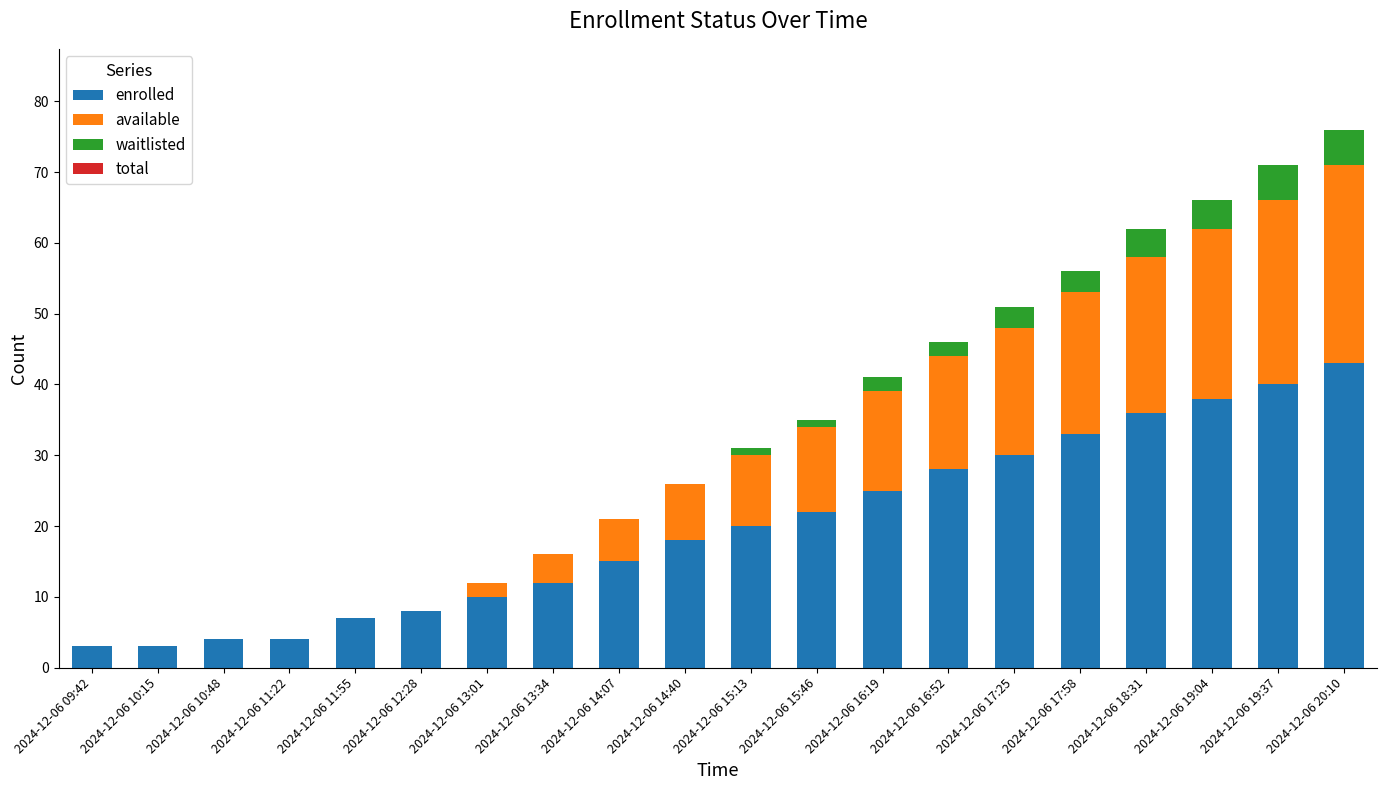

What is the sum of all enrolled values?

399